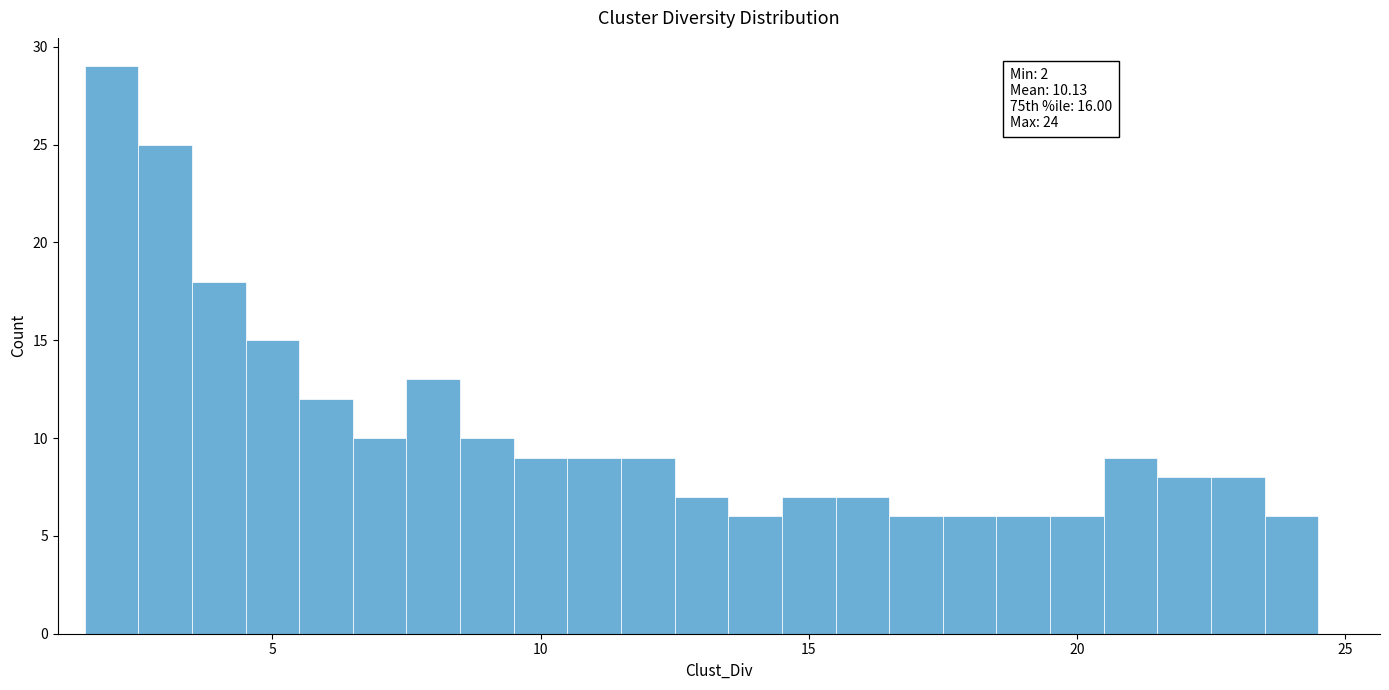

Around what value on the x-axis is the tallest bar? Give the approximate position of its centre, as read against the axis.

2.0